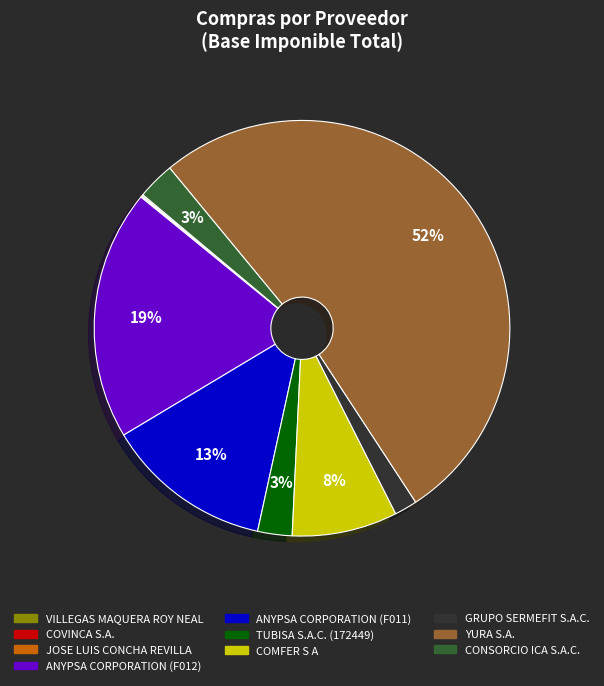

The ANYPSA CORPORATION (F011) slice represents 13% of the pie. True or false?

True